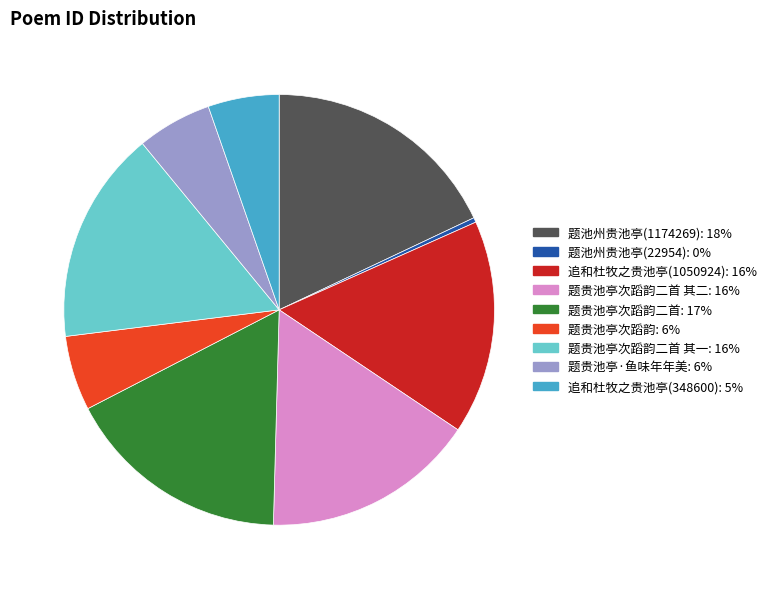

Is there any slice that represents more than half of the pie?

No